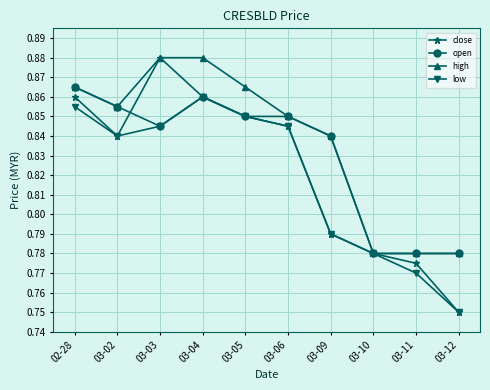

Is it true that high equals 0.4 at 03-05?

False